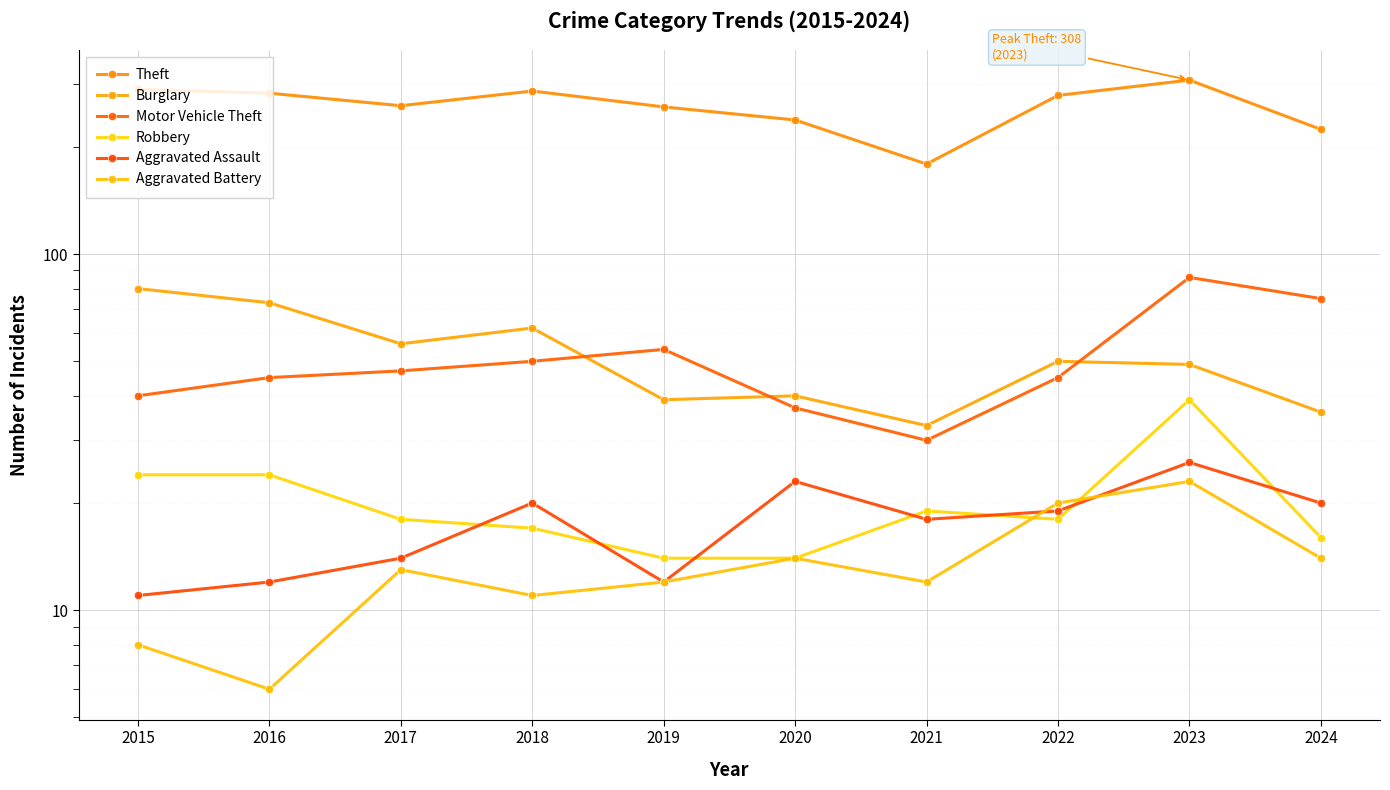

Where does the Theft series first go above 279?

2015